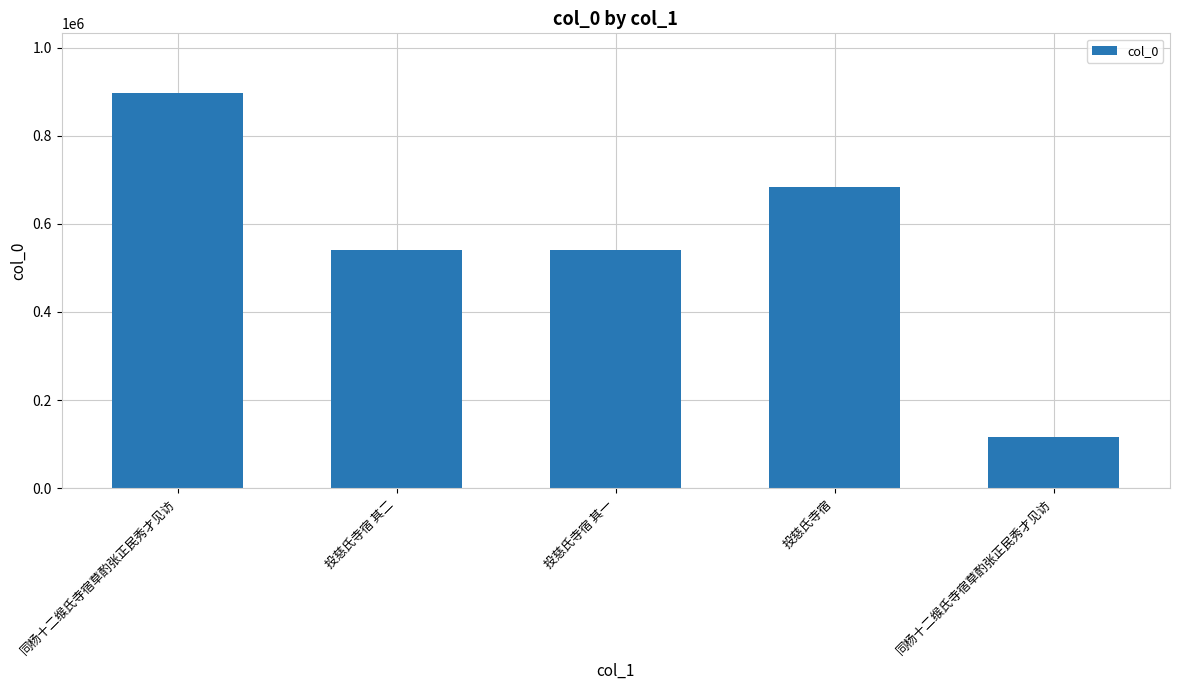

Does the chart contain any negative values?

No